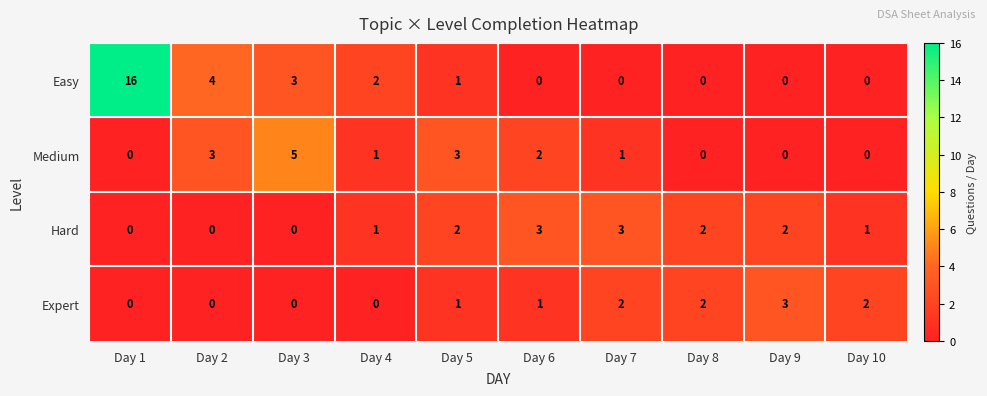

What is the difference between the highest and lowest values at Day 7?

3